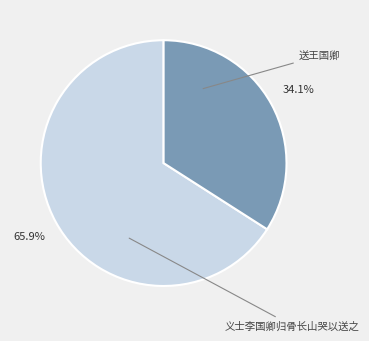

Does any single category account for the majority?

Yes